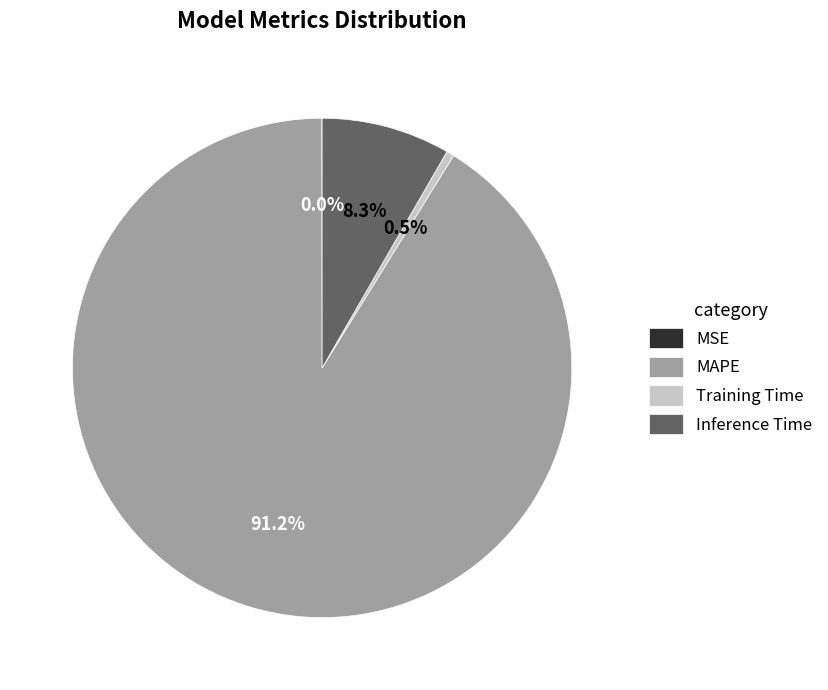

Which slice represents more than half of the pie?

MAPE